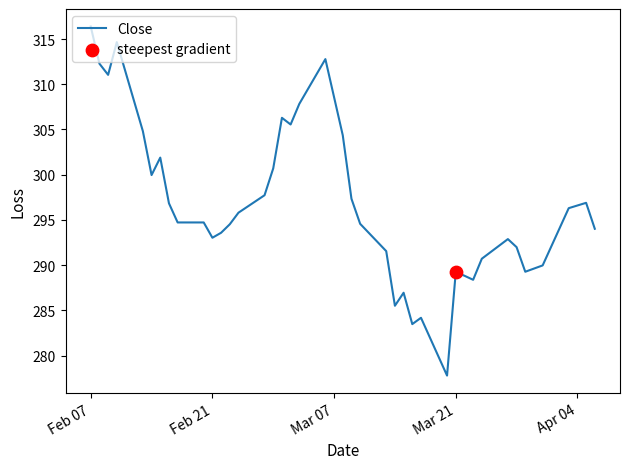

What is the difference between the maximum and minimum values?

38.6